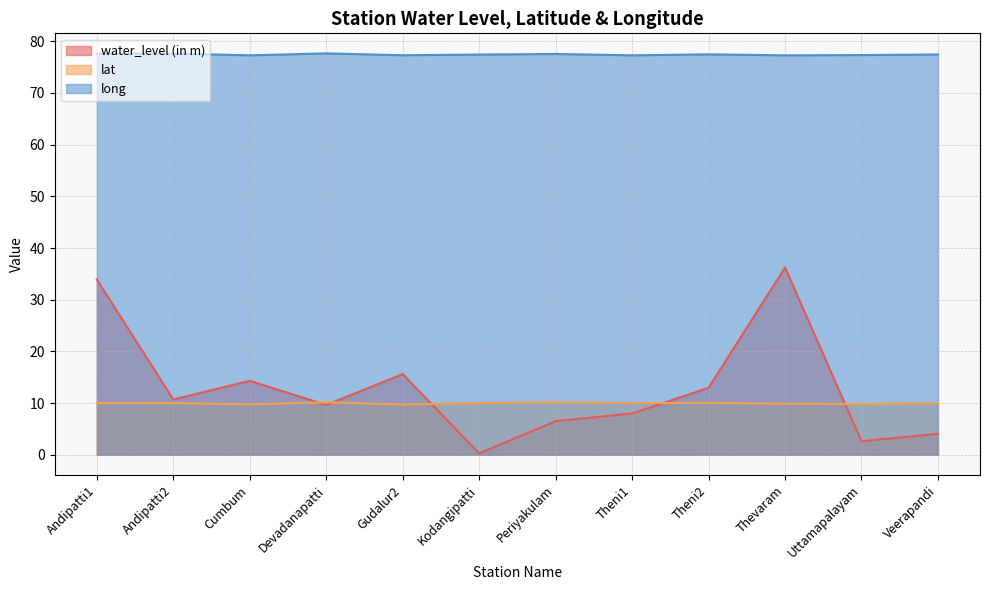

Reading right to left, list all the values displayed in this chart.

water_level (in m): Veerapandi=4.0	Uttamapalayam=2.6	Thevaram=36.2	Theni2=12.9	Theni1=8.0	Periyakulam=6.5	Kodangipatti=0.3	Gudalur2=15.6	Devadanapatti=9.6	Cumbum=14.3	Andipatti2=10.7	Andipatti1=33.9
lat: Veerapandi=10.0	Uttamapalayam=9.8	Thevaram=9.9	Theni2=10.0	Theni1=10.0	Periyakulam=10.1	Kodangipatti=10.0	Gudalur2=9.7	Devadanapatti=10.2	Cumbum=9.7	Andipatti2=10.0	Andipatti1=10.0
long: Veerapandi=77.5	Uttamapalayam=77.3	Thevaram=77.3	Theni2=77.5	Theni1=77.3	Periyakulam=77.5	Kodangipatti=77.4	Gudalur2=77.3	Devadanapatti=77.7	Cumbum=77.3	Andipatti2=77.6	Andipatti1=77.6